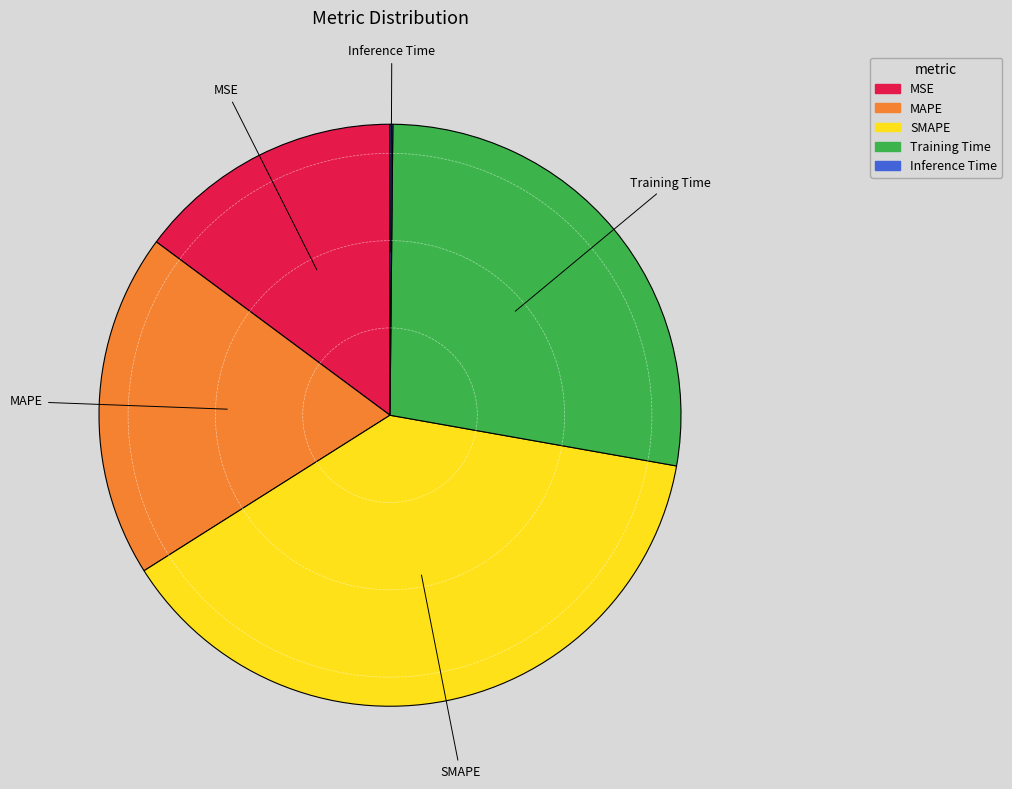

Is Training Time the majority of the pie?

No